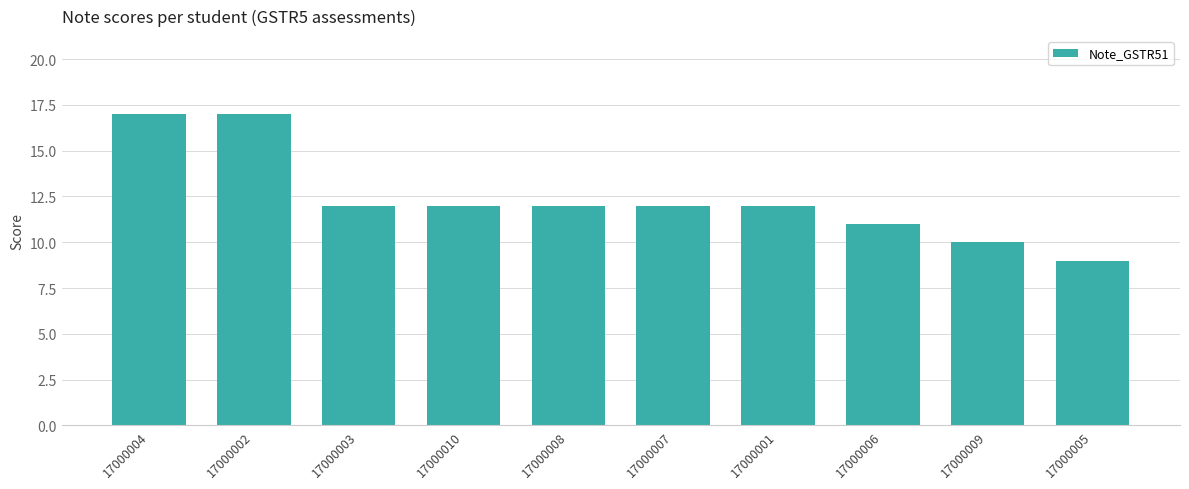

What is the sum of the values at 17000007 and 17000002?

29